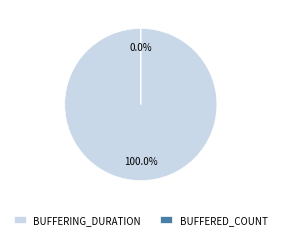

Count the number of slices in the pie.

2